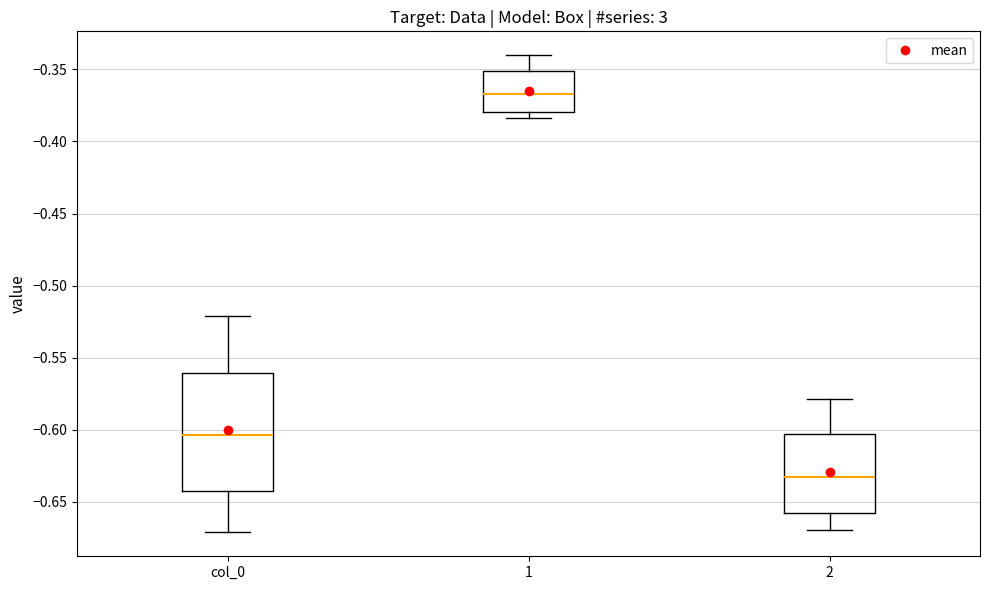

Where is the upper edge of the box for col_0 on the y-axis? The values are not printed on the chart, so give them approximately, as read against the axis.

-0.560